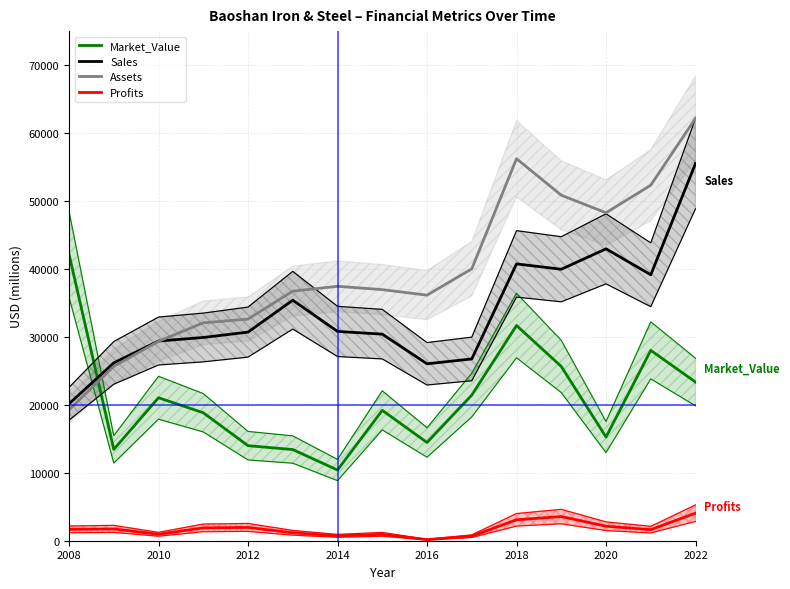

At which category is the sum across all series the highest?

2022